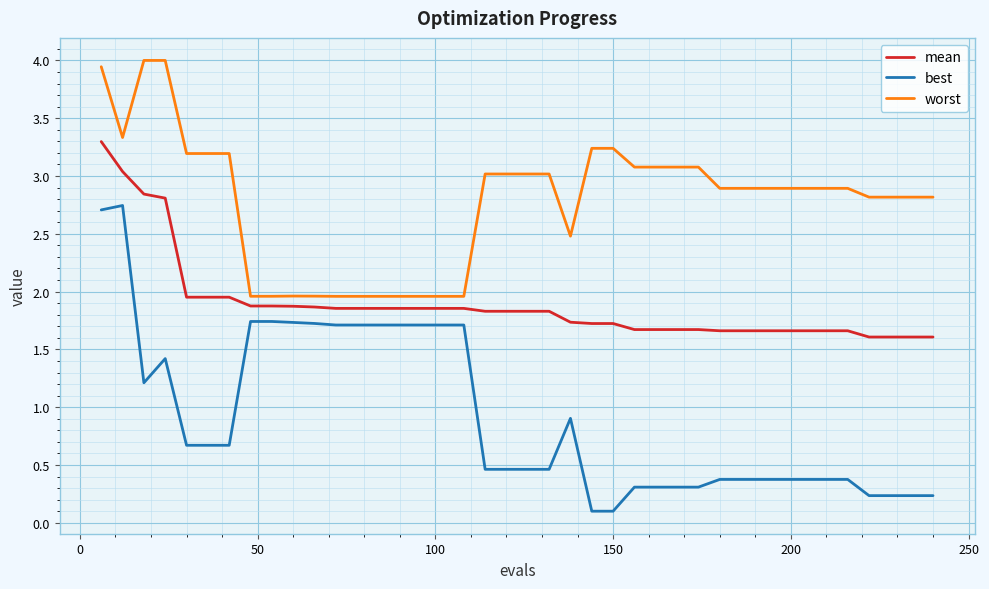

List the series in order of their peak value, lowest first.

best, mean, worst